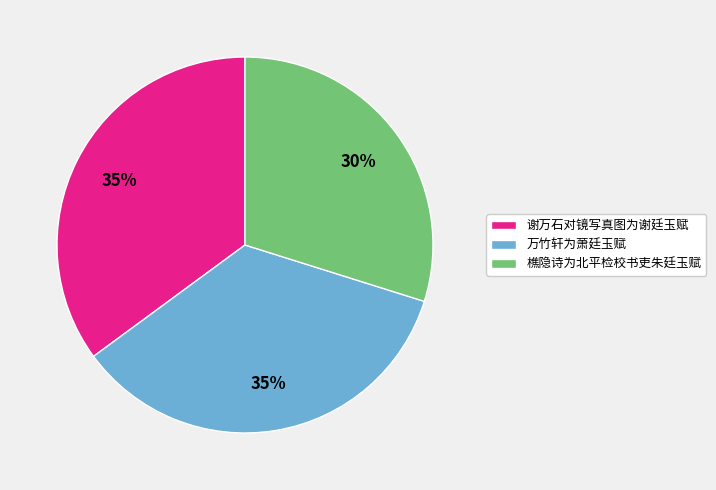

How many slices are in this pie chart?

3